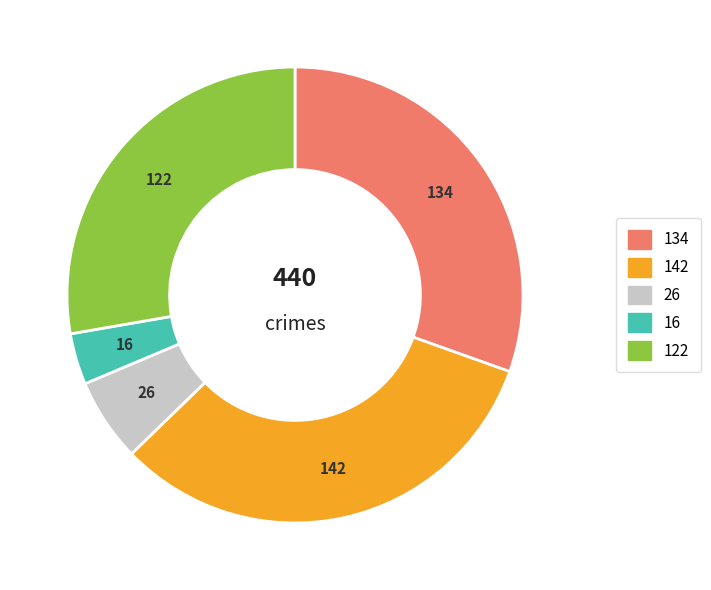

Does any single category account for the majority?

No